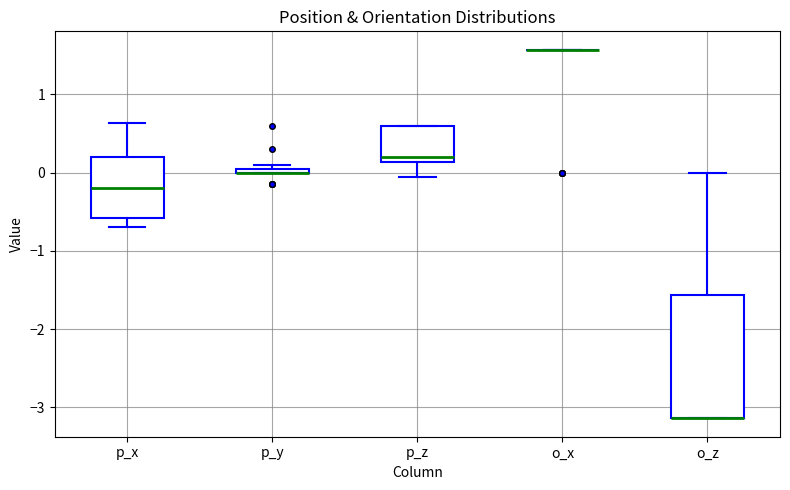

Where does the lower whisker of the box for p_z end on the y-axis? The values are not printed on the chart, so give them approximately, as read against the axis.

-0.1